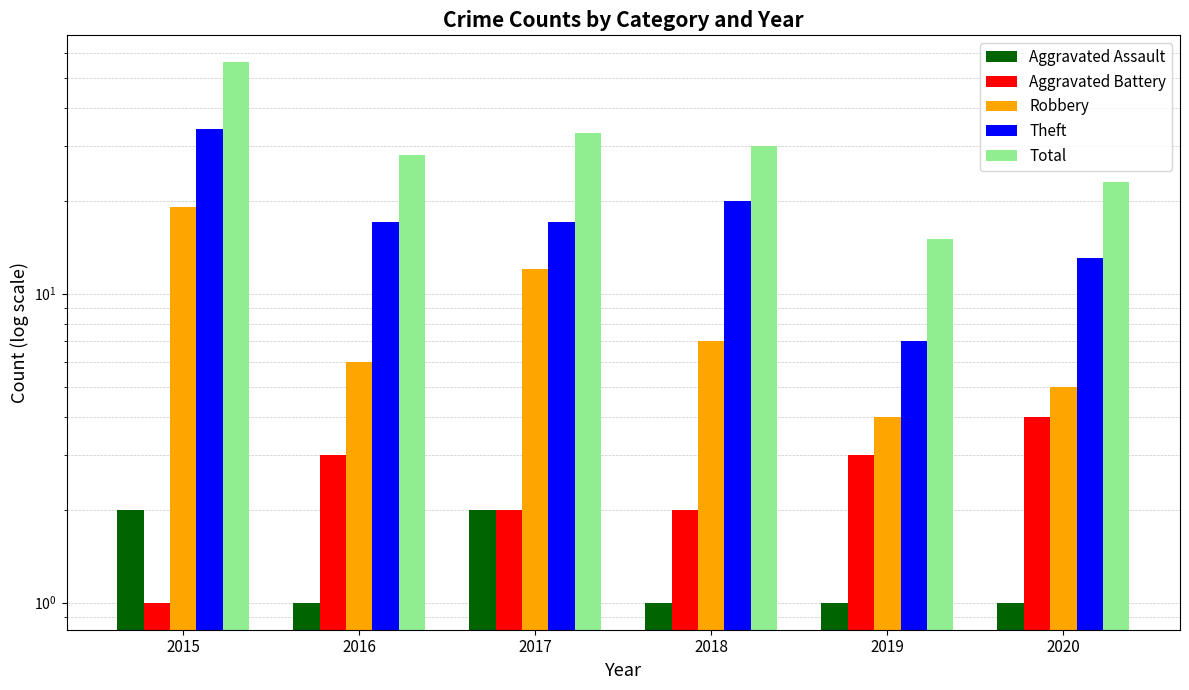

The value of Aggravated Assault at 2018 is 1. True or false?

True